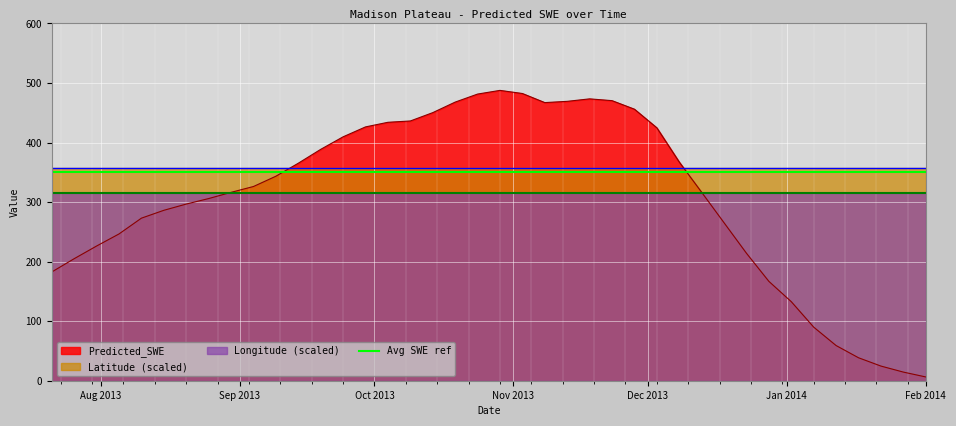

How many lines are shown in the chart?

3